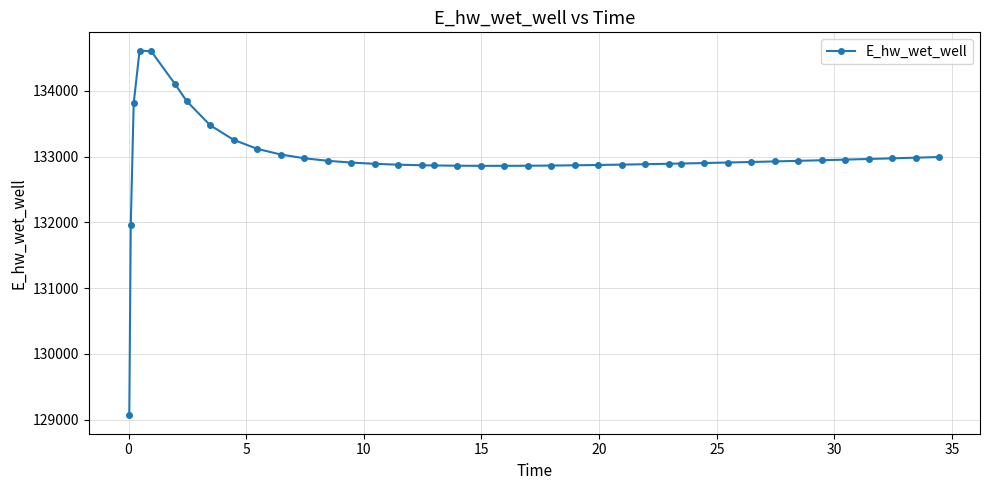

What is the value of the 12th point from the left?

132973.6